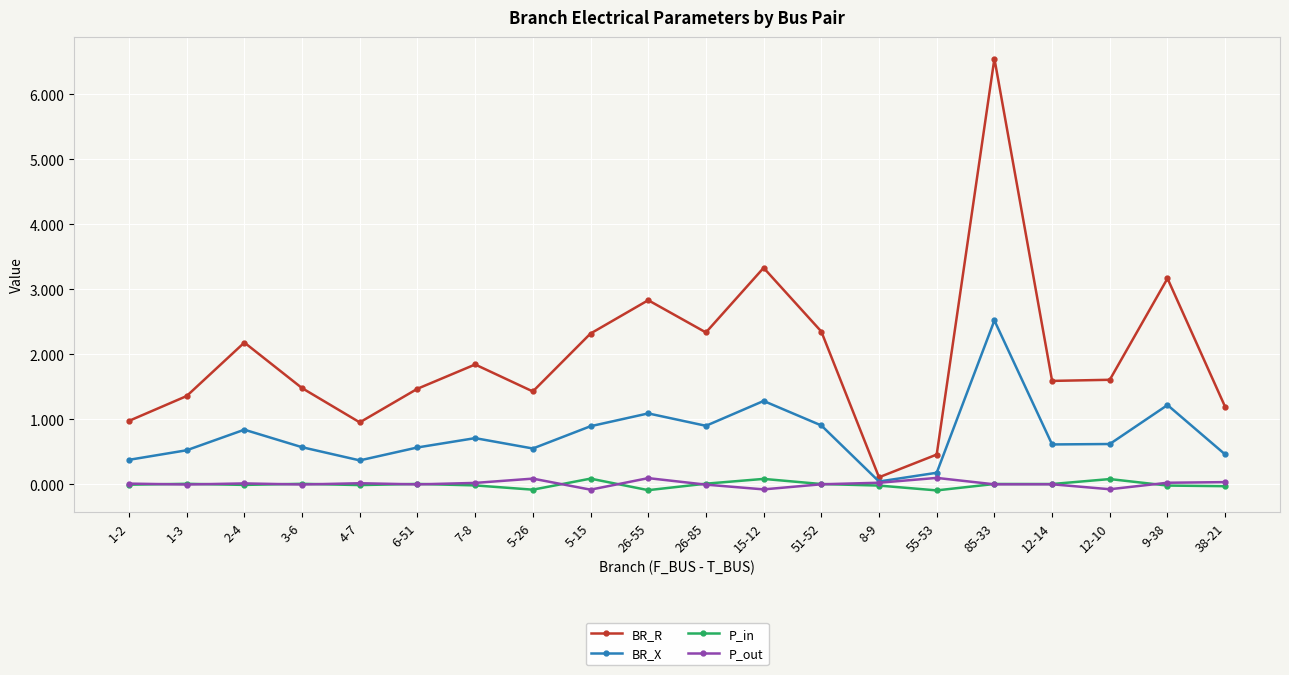

What position from the left is 1-3?

2